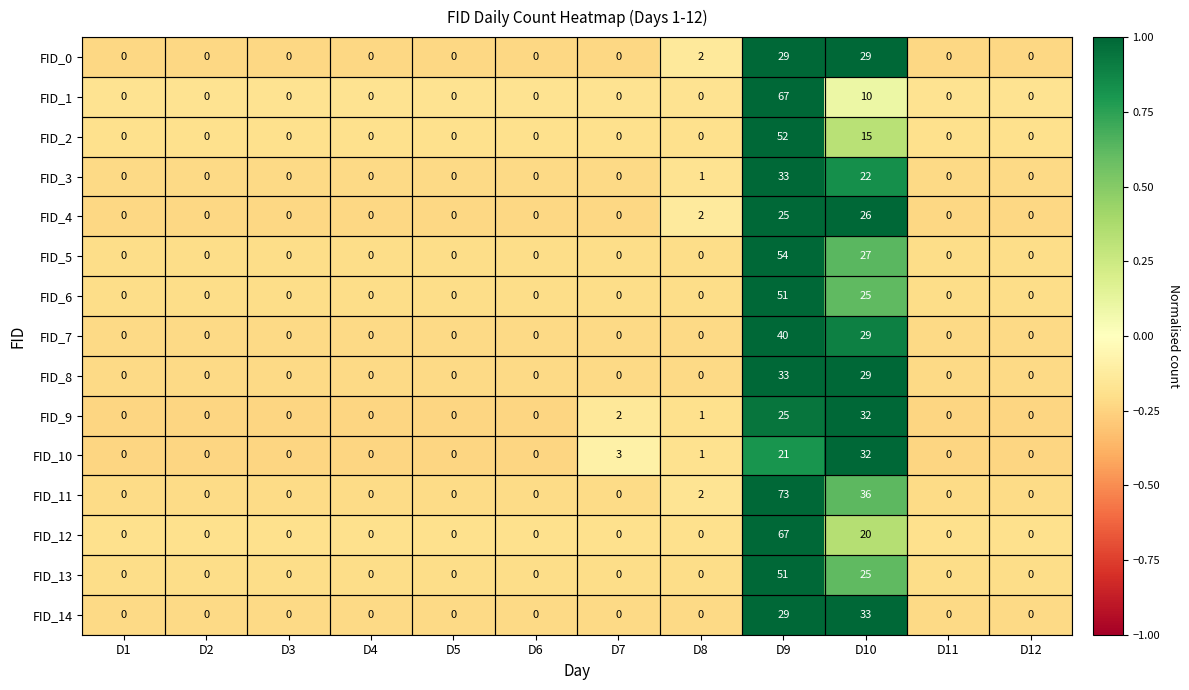

The FID_6 series shows 0 at D8. True or false?

True